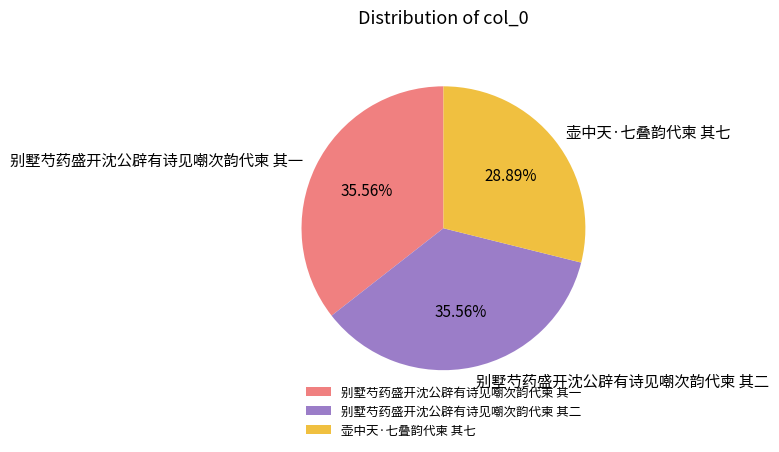

To the nearest percent, what is the combined percentage of 别墅芍药盛开沈公辟有诗见嘲次韵代柬 其一 and 壶中天·七叠韵代柬 其七?

64%